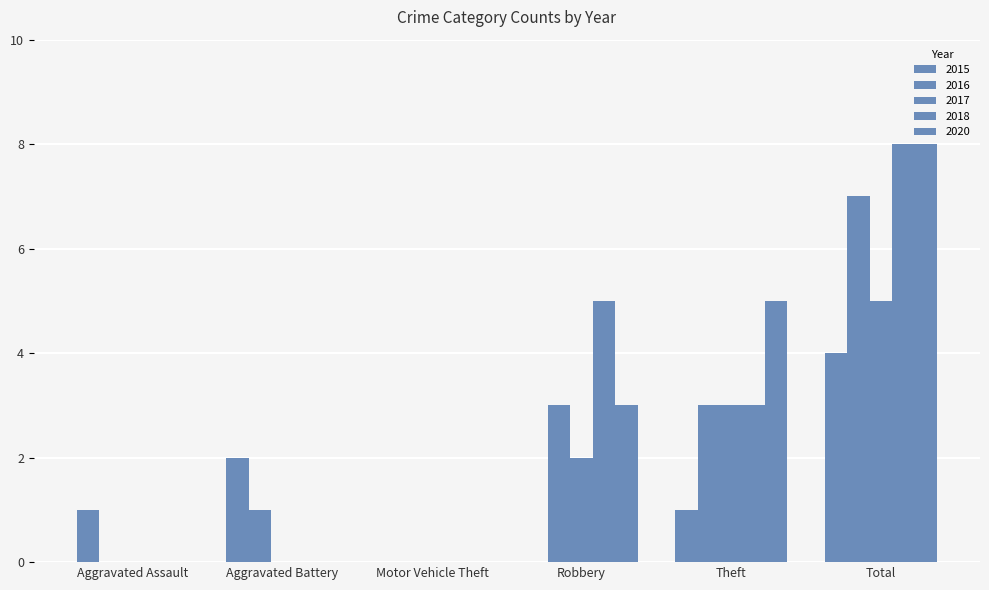

Which series has the largest total across all categories?

2018